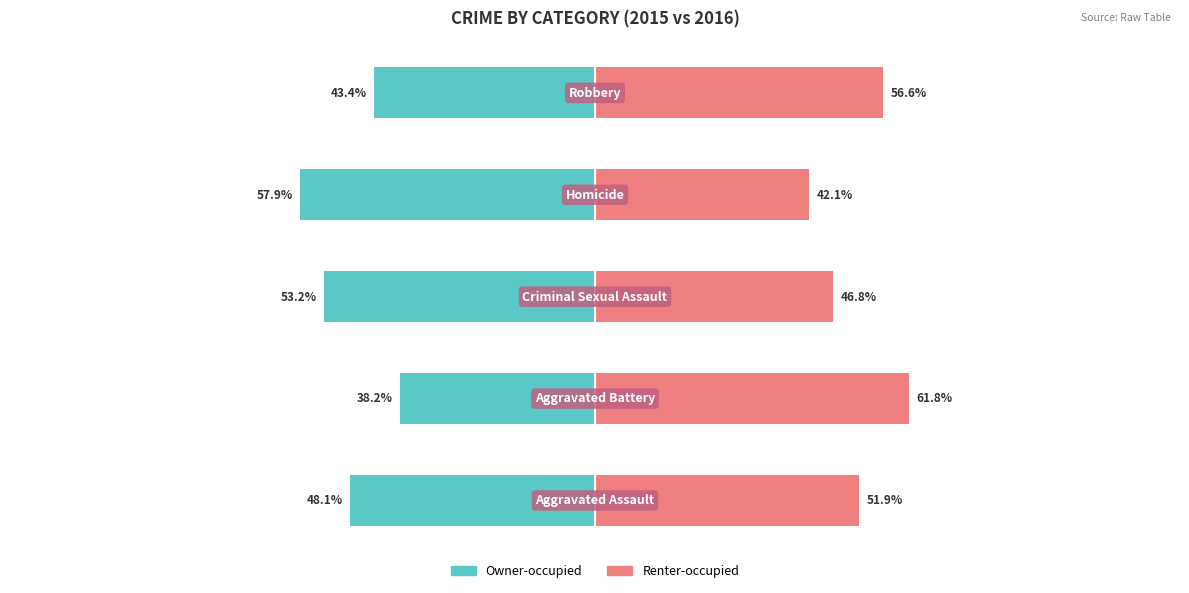

At how many categories does at least one series exceed -6?

5